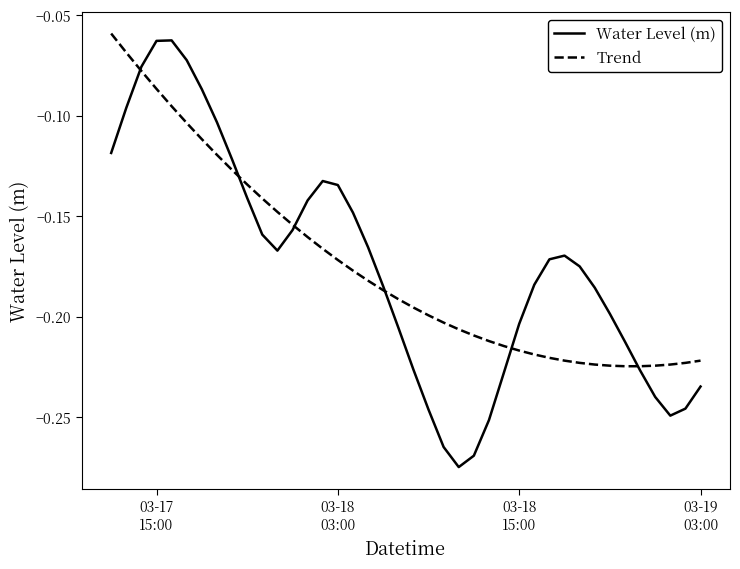

List the series in order of their peak value, lowest first.

Water Level (m), Trend